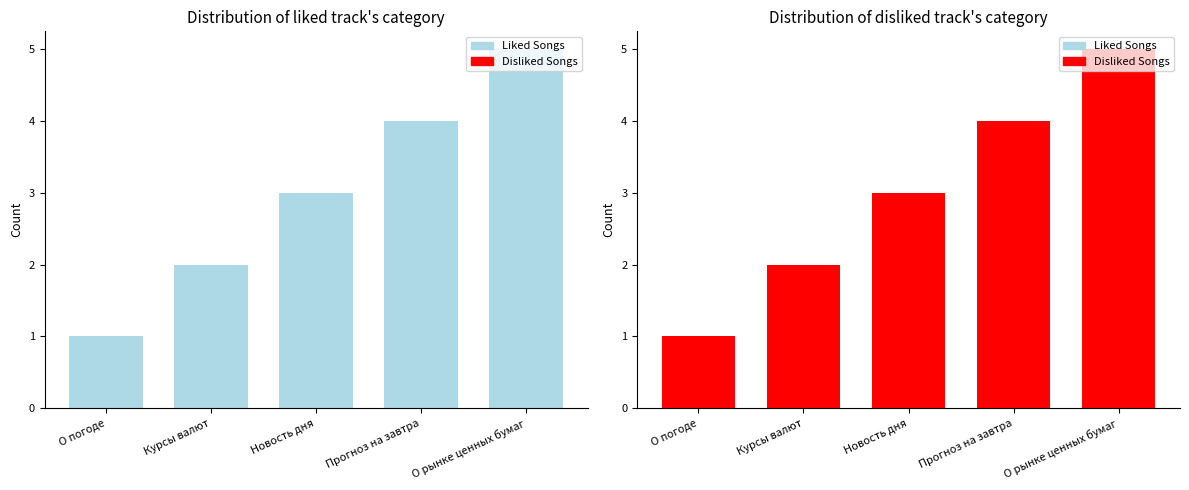

Reading left to right, extract all data points from this chart.

Liked Songs: 1	2	3	4	5
Disliked Songs: 1	2	3	4	5